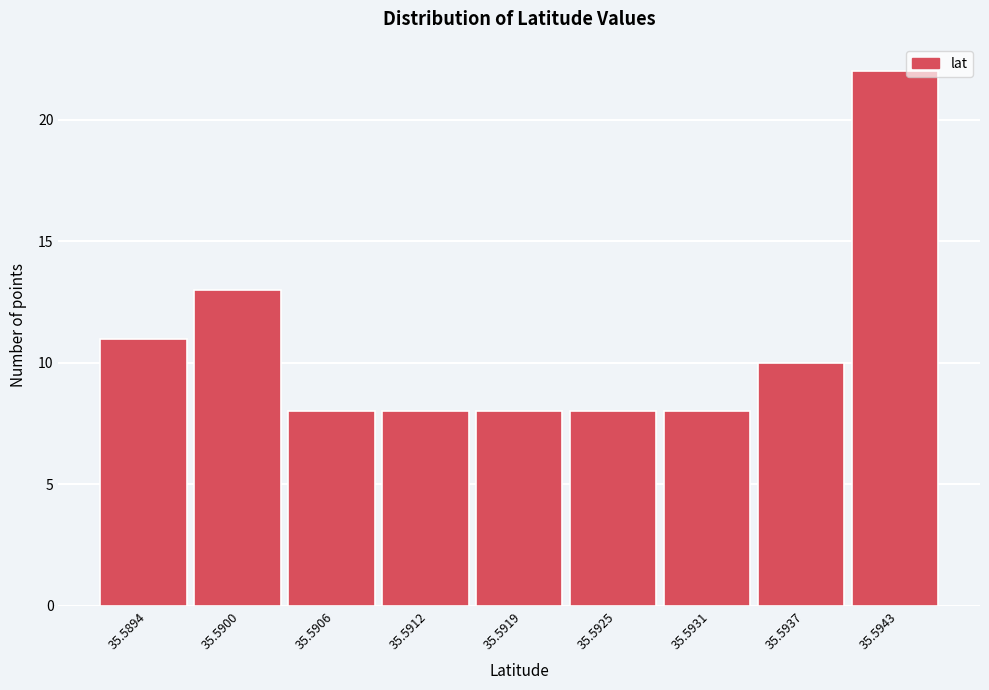

Reading left to right, what are all the values shown in this chart?

35.5894=11	35.5900=13	35.5906=8	35.5912=8	35.5919=8	35.5925=8	35.5931=8	35.5937=10	35.5943=22